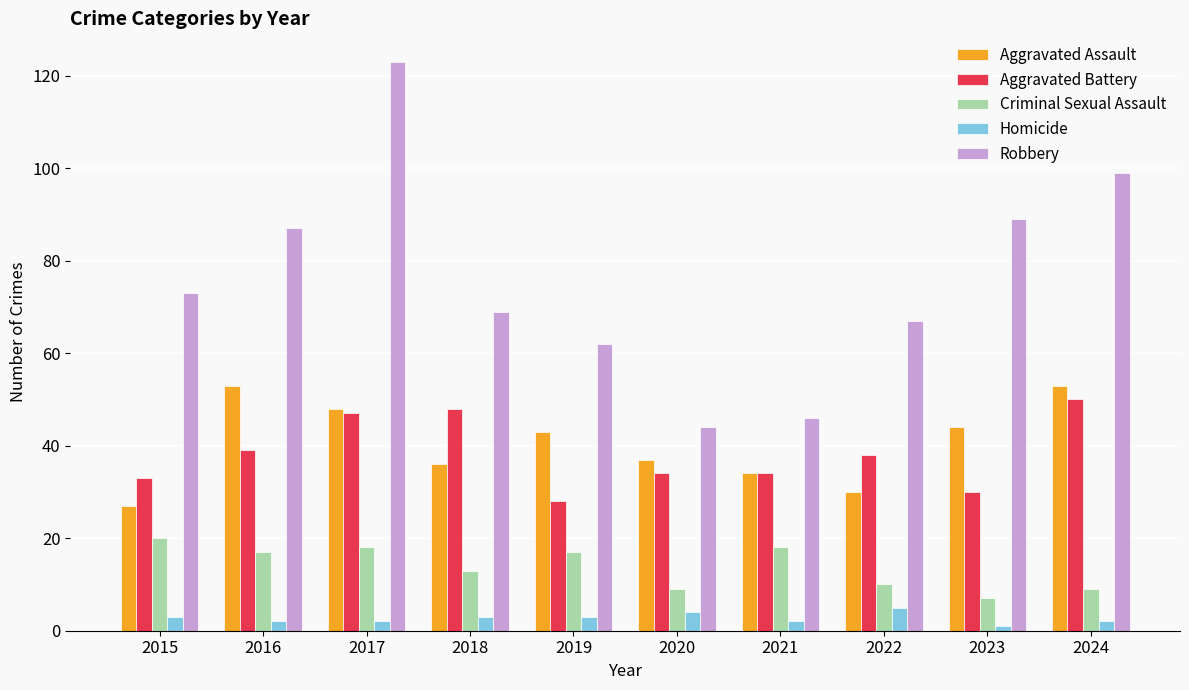

What is the difference between the maximum and minimum values in the Robbery series?

79